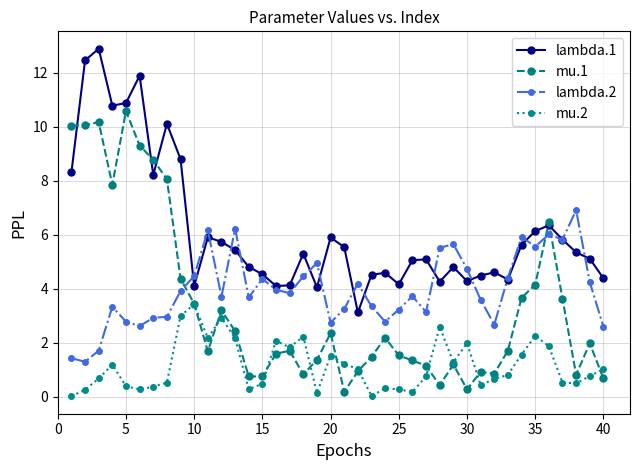

Which series has the largest total across all categories?

lambda.1